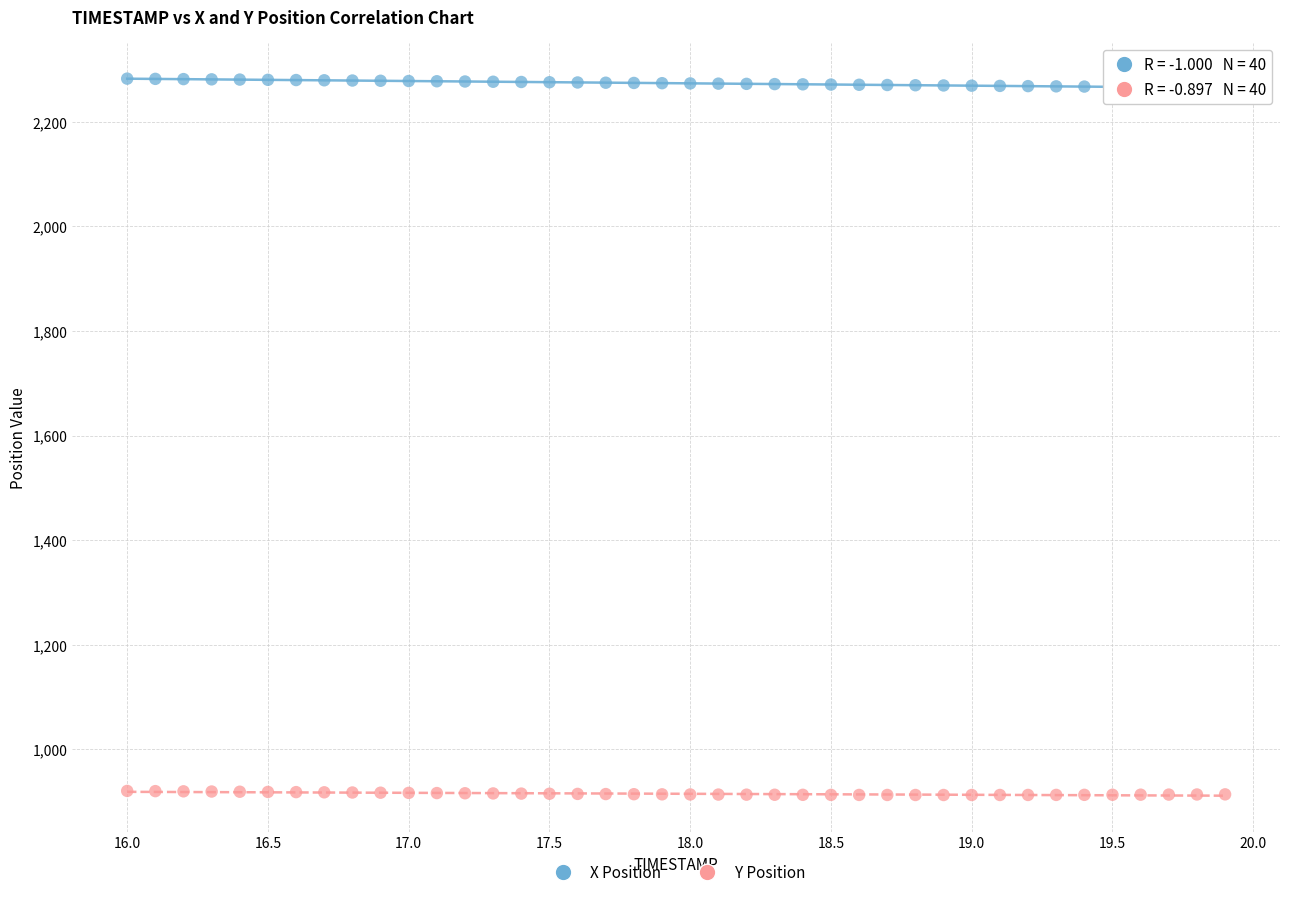

Which series reaches the minimum Y coordinate?

Y Position